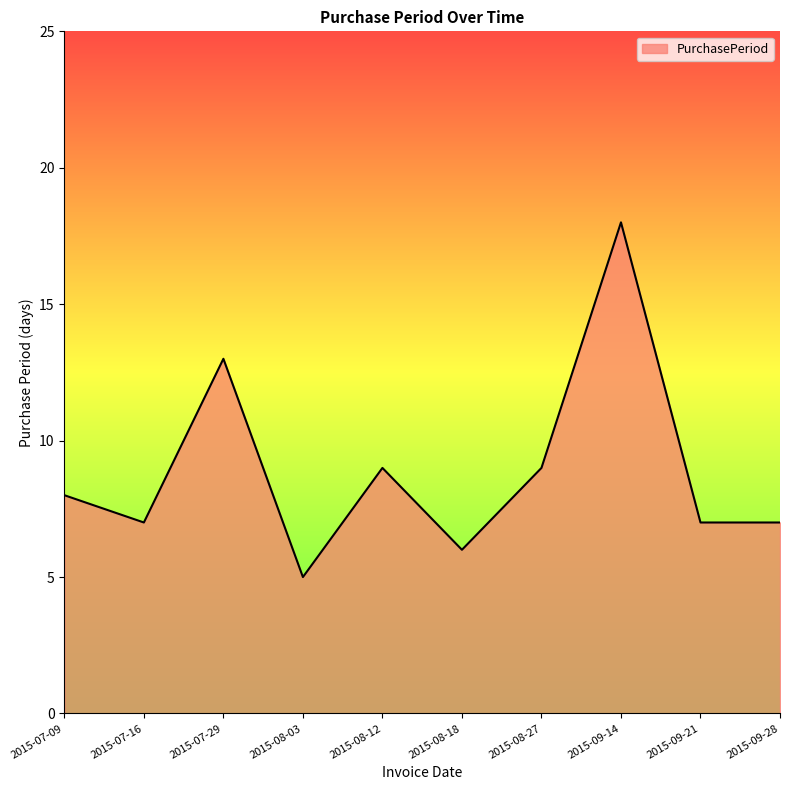

What is the approximate value at 2015-08-03?

5